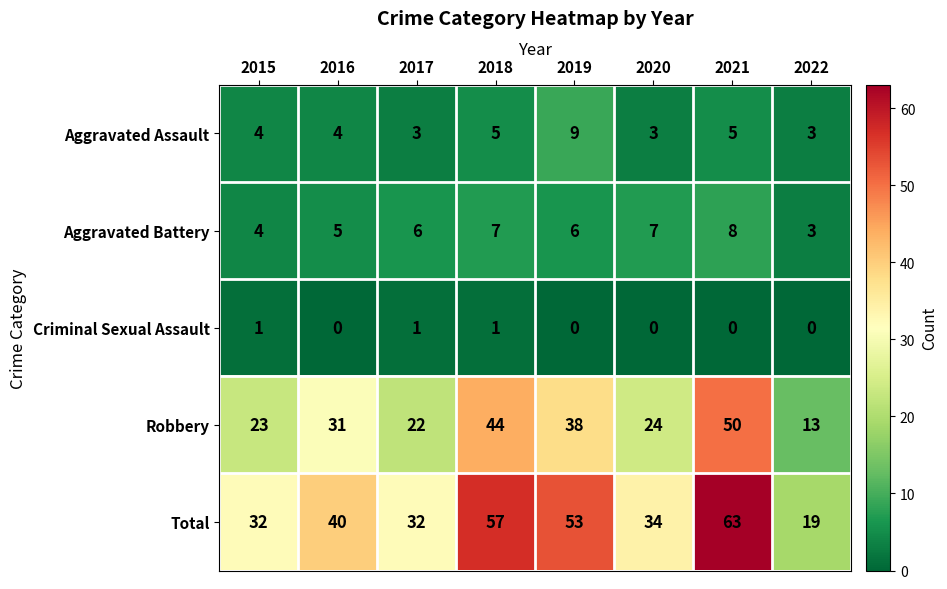

Which series has the widest spread of values?

Total